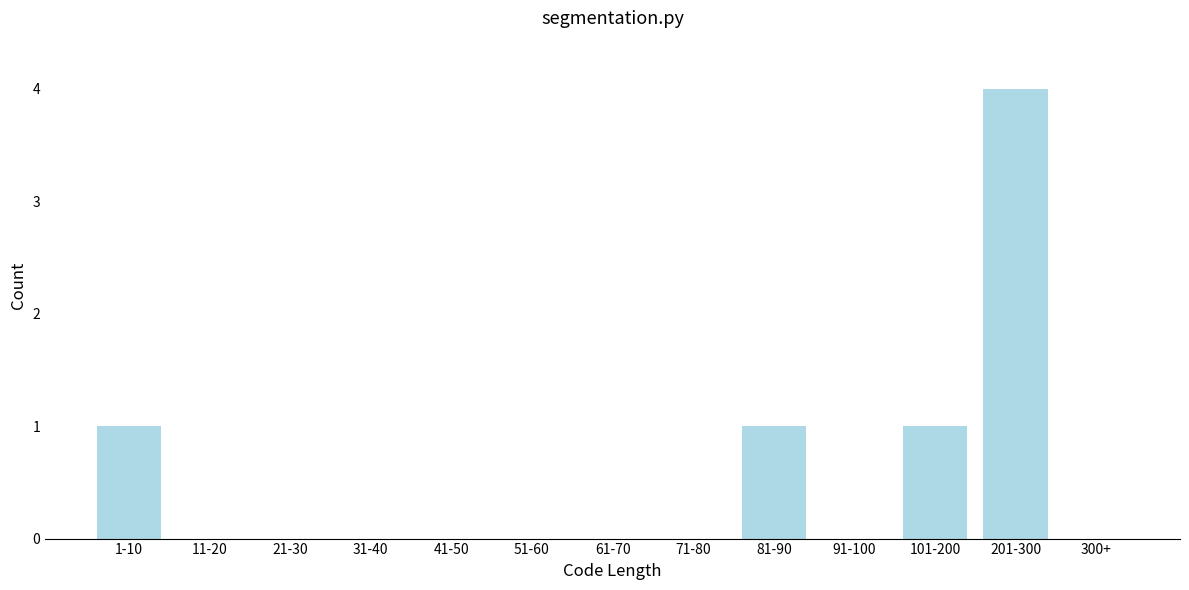

Reading left to right, transcribe all the data shown in this chart.

1-10=1	11-20=0	21-30=0	31-40=0	41-50=0	51-60=0	61-70=0	71-80=0	81-90=1	91-100=0	101-200=1	201-300=4	300+=0